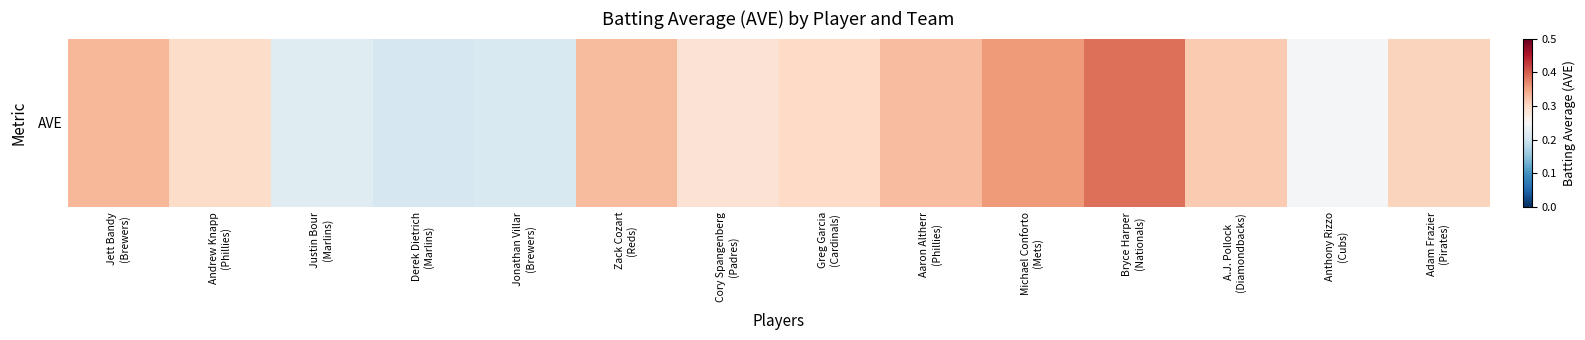

Count the number of data series in this chart.

1